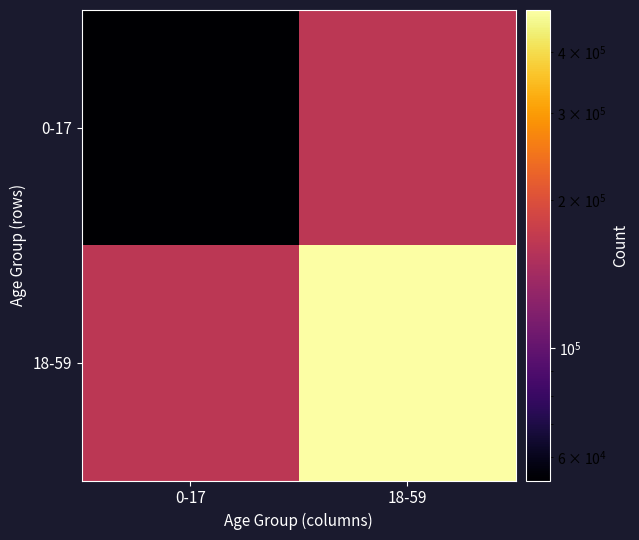

Reading left to right, extract all data points from this chart.

0-17: 0-17=53800	18-59=162000
18-59: 0-17=162000	18-59=487000